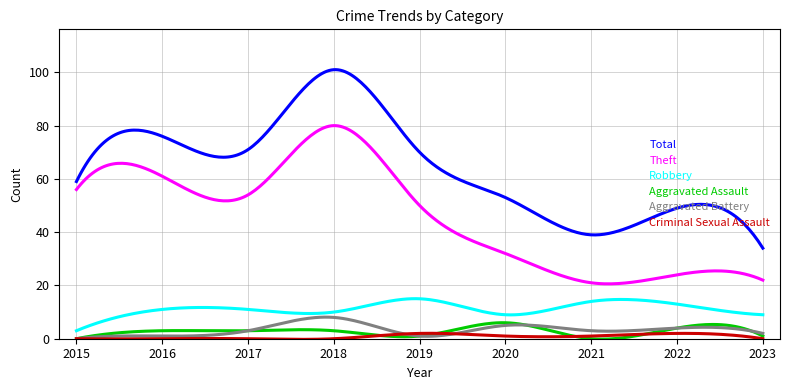

In Aggravated Assault, how many points are higher than both neighbors (excluding endpoints)?

4